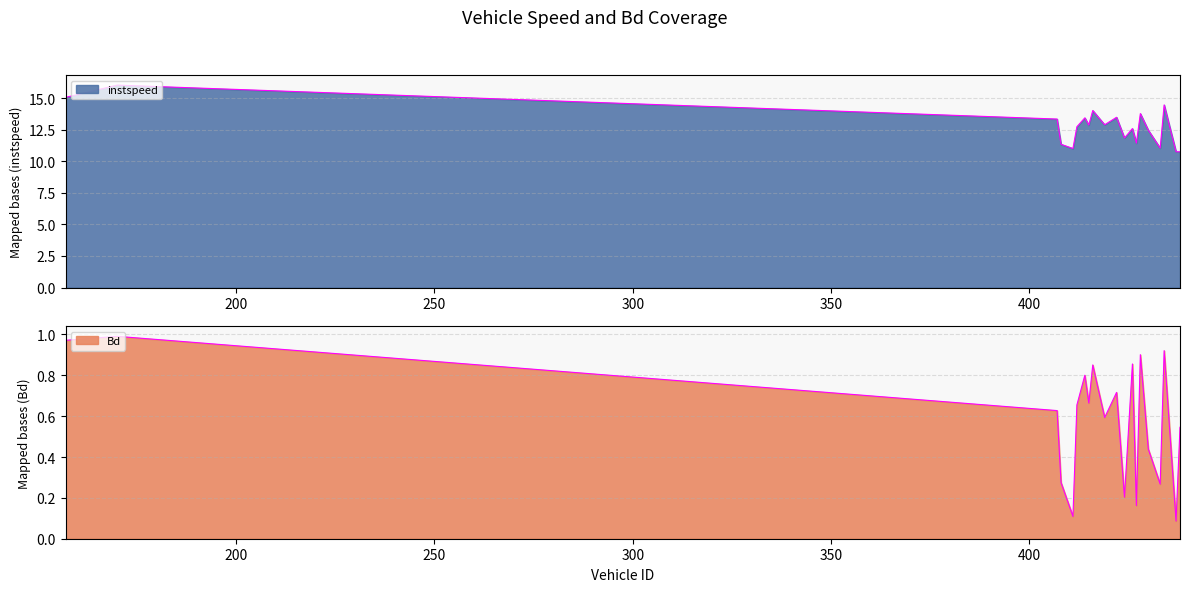

What is the difference between the maximum and second lowest values in the Bd series?

0.9